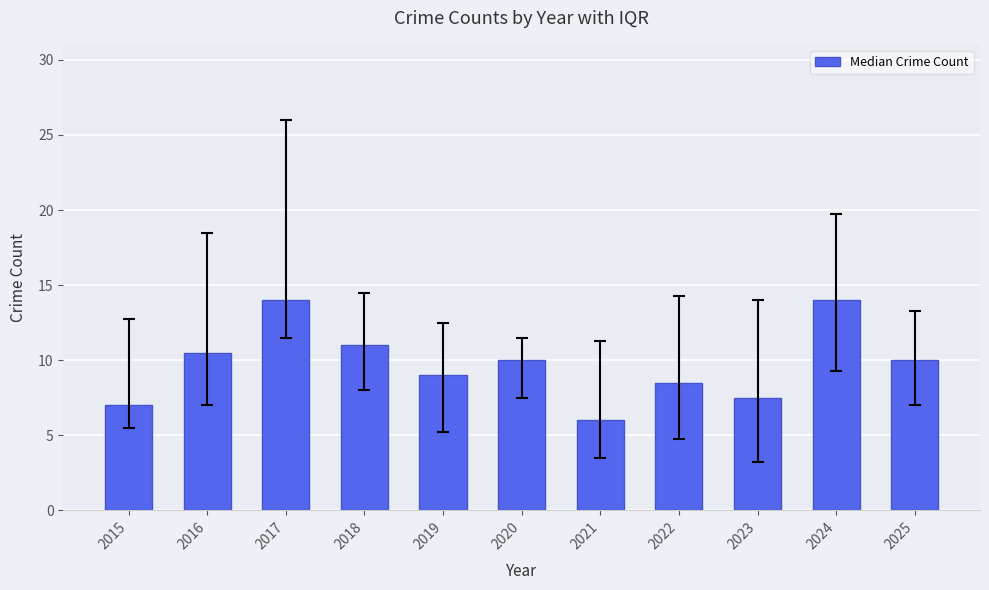

Reading left to right, what are all the values shown in this chart?

2015=7.0	2016=10.5	2017=14.0	2018=11.0	2019=9.0	2020=10.0	2021=6.0	2022=8.5	2023=7.5	2024=14.0	2025=10.0